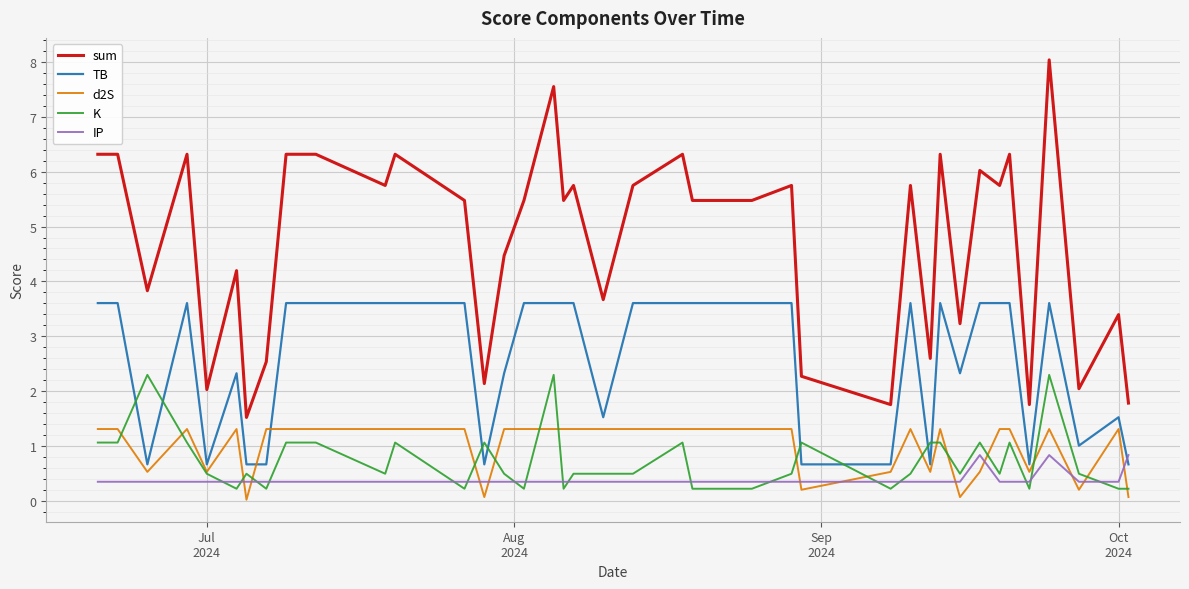

True or false: IP has more than 0 interior local peaks.

True